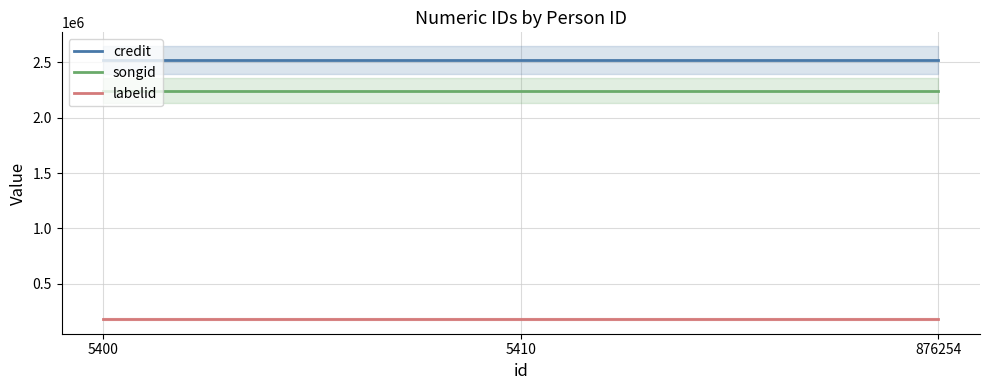

Which series has the largest total across all categories?

credit